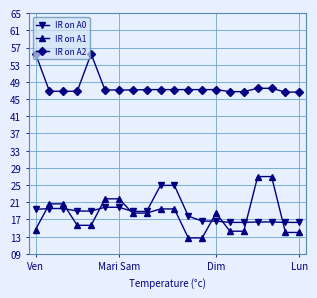

Is this an area chart (filled region under the line)?

No